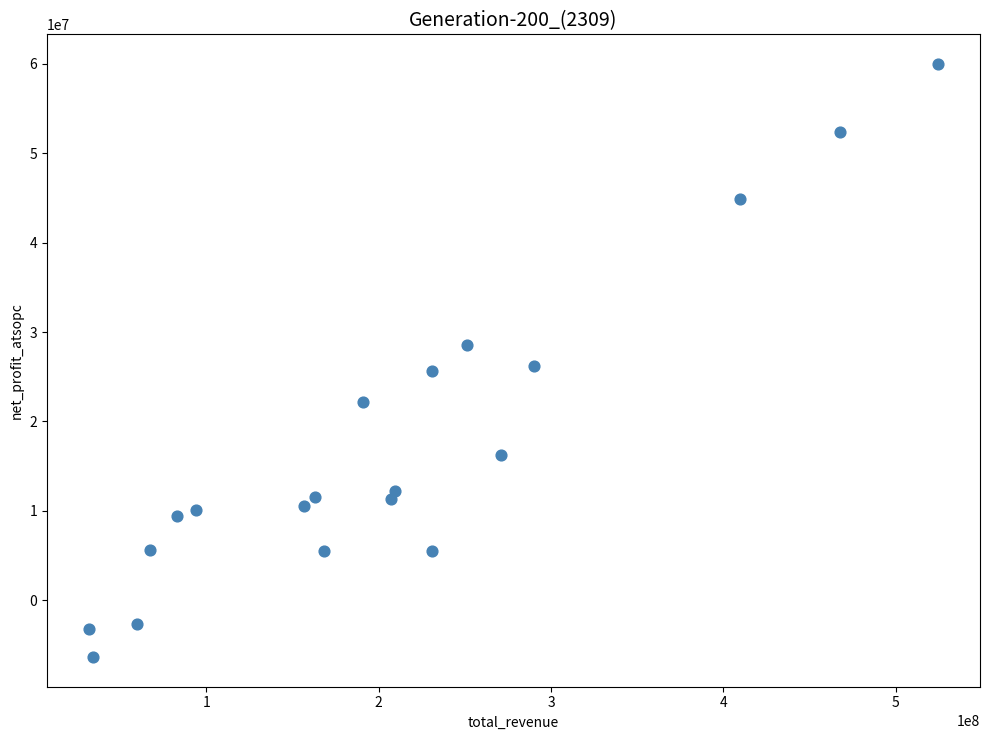

What is the range of X values (max minus min)?

492277722.5